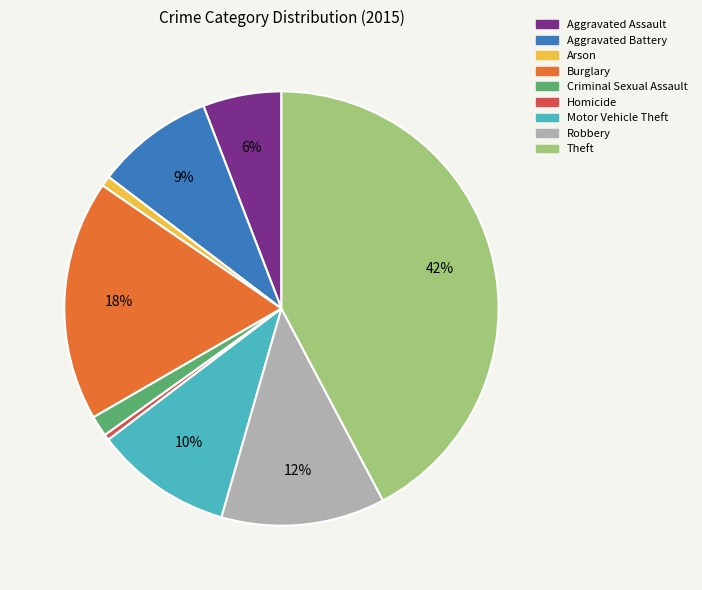

Which category has the biggest portion of the pie?

Theft